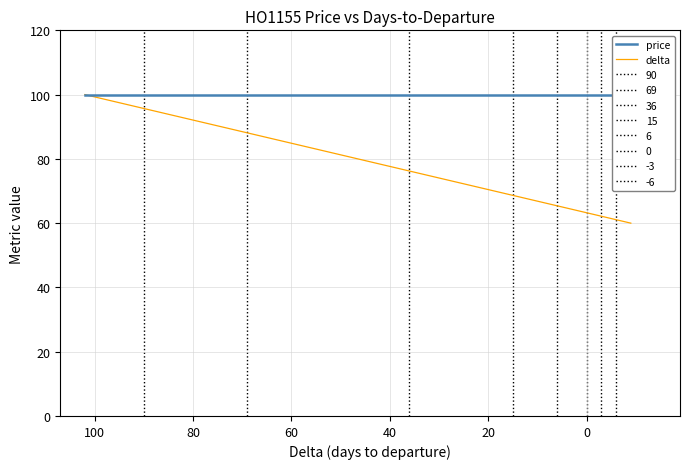

List the series in order of their overall mean, lowest first.

delta, price